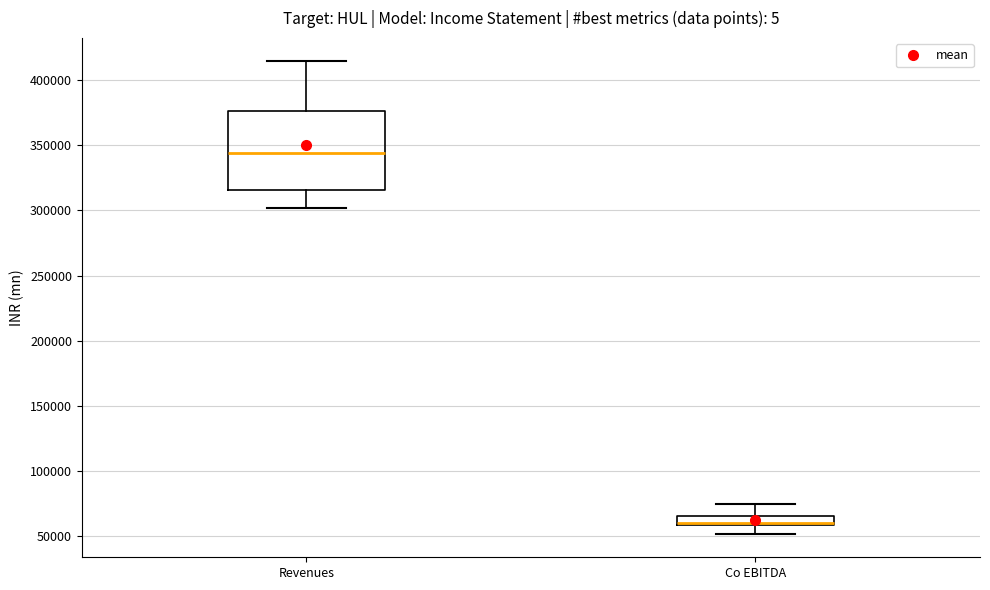

Where is the upper edge of the box for Co EBITDA on the y-axis? The values are not printed on the chart, so give them approximately, as read against the axis.

65000